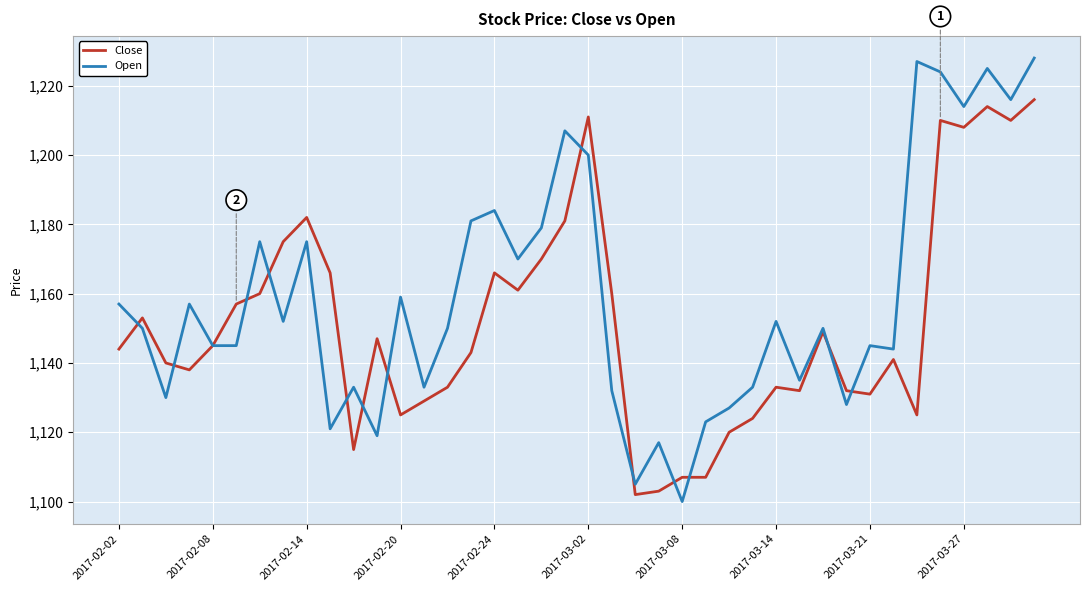

List the series in order of their peak value, highest first.

Open, Close